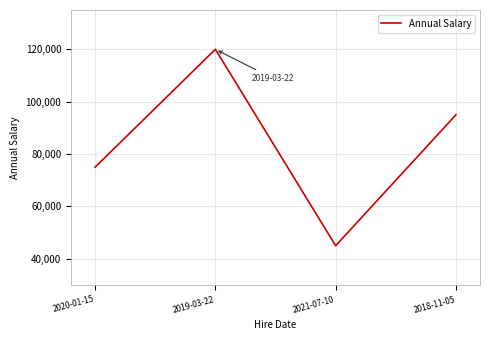

Which category has the highest value across all series?

2019-03-22